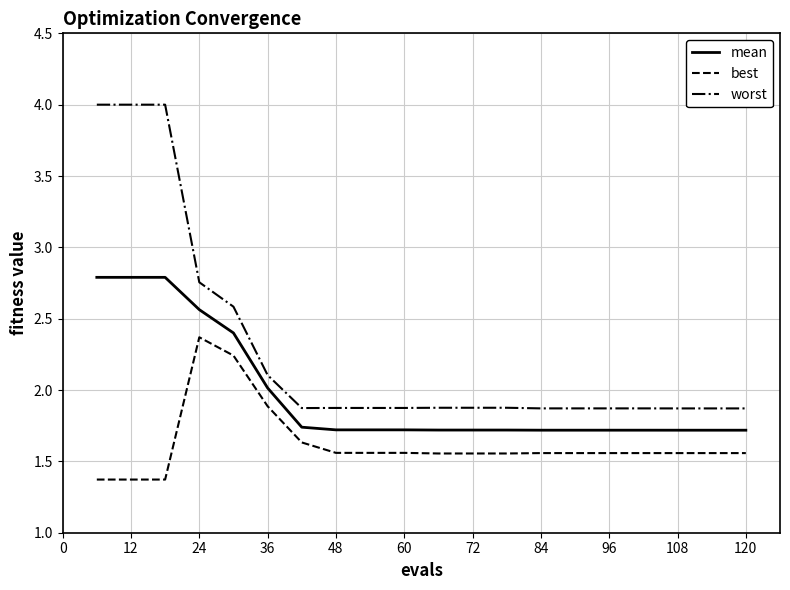

What is the minimum value shown in the chart?

1.4